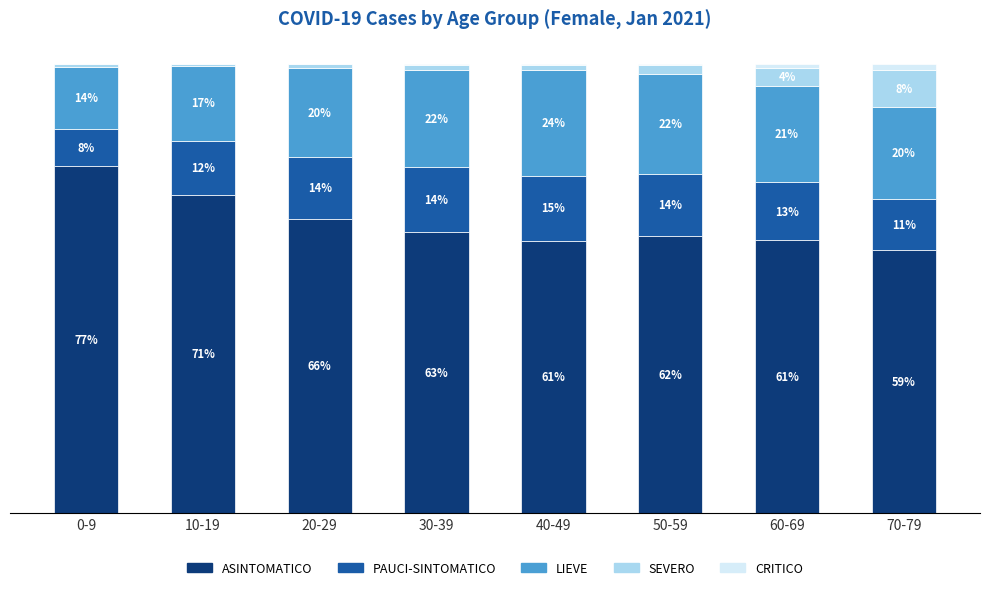

Are the bars horizontal?

No